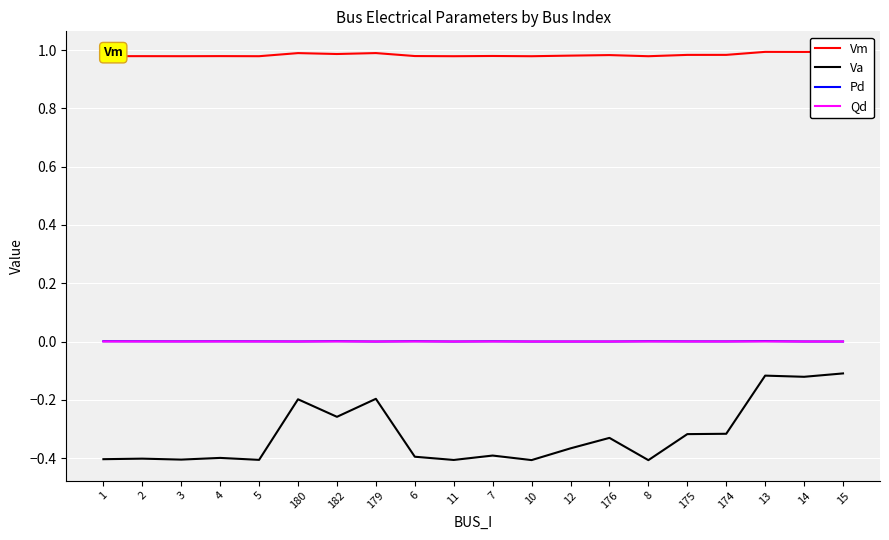

Where is the first local maximum for Qd?

4